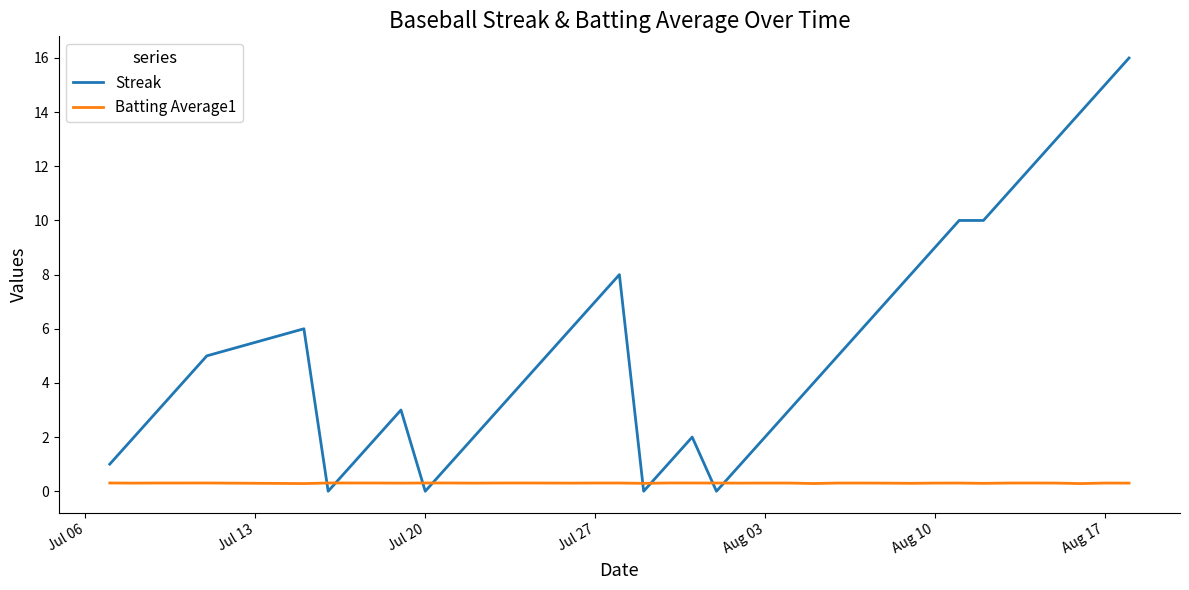

Which series ends up on top after the final intersection of Batting Average1 and Streak?

Streak